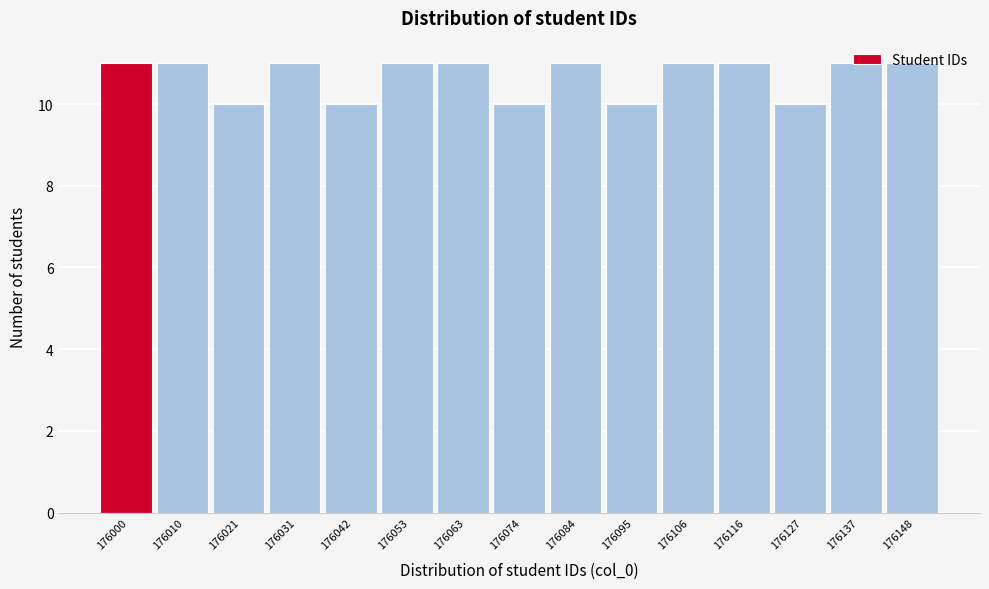

Which has a higher value, 176000 or 176127?

176000